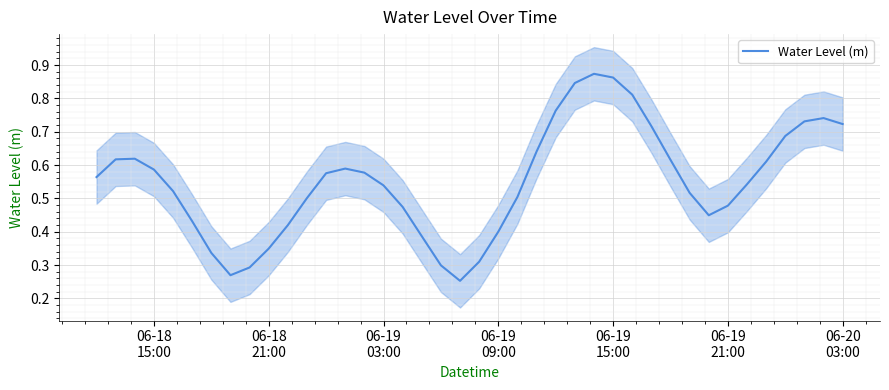

How many interior local valleys (lower than both neighbors) does the data have?

3